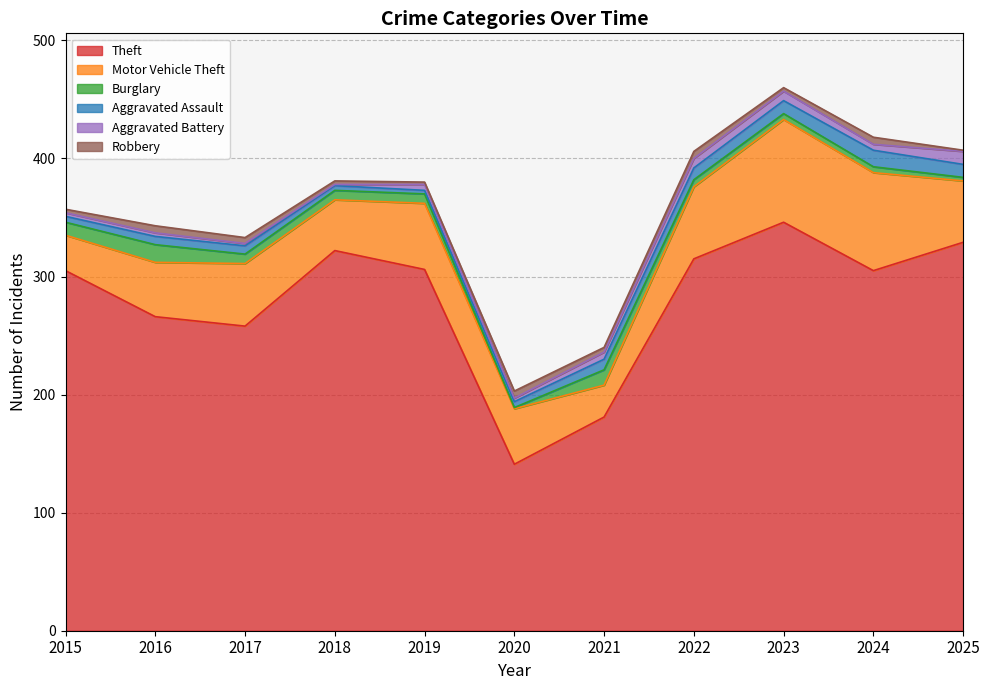

What are all the series names shown in the legend?

Theft, Motor Vehicle Theft, Burglary, Aggravated Assault, Aggravated Battery, Robbery